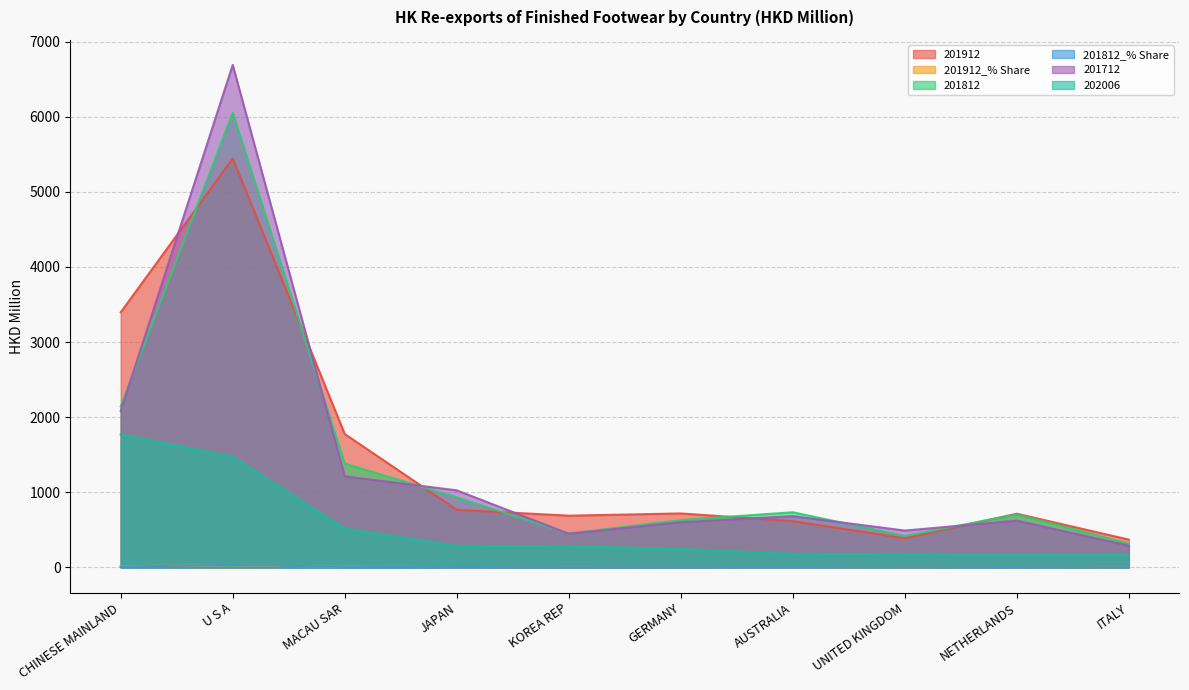

At which label does 201812 first exceed 733?

CHINESE MAINLAND